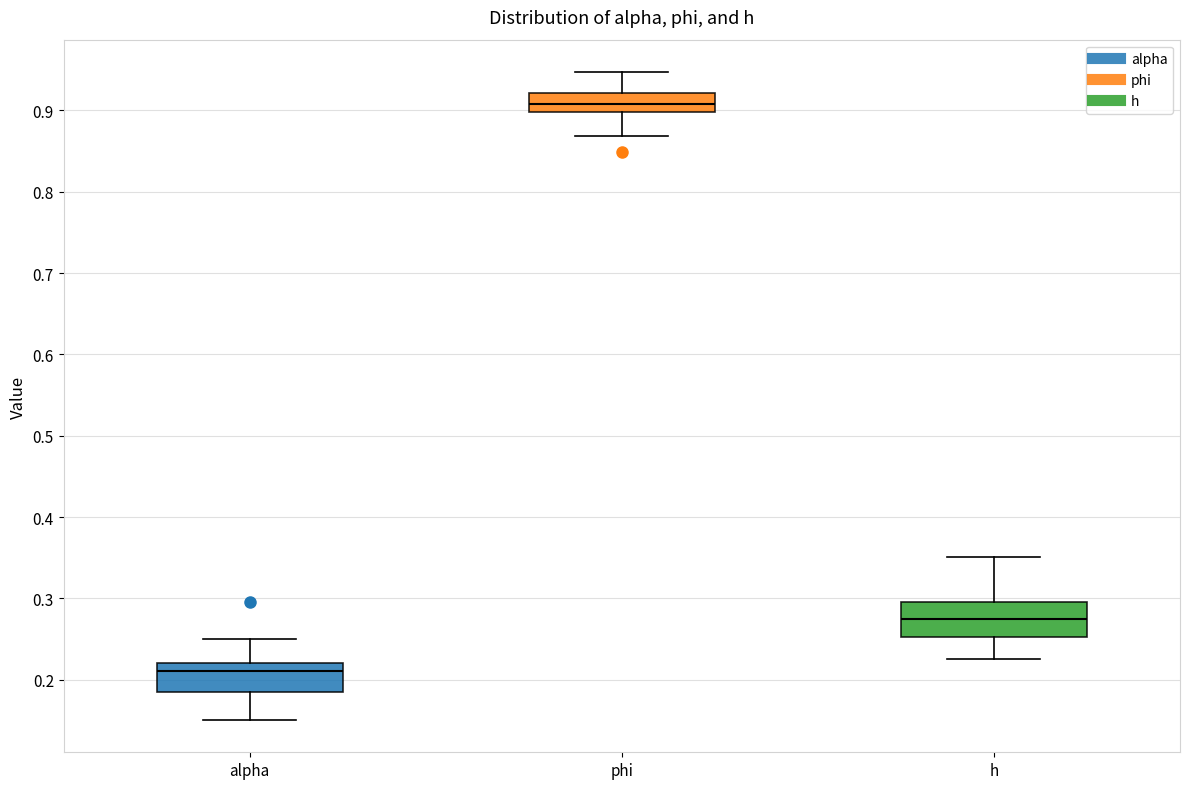

Where does the upper whisker of the box for h end on the y-axis? The values are not printed on the chart, so give them approximately, as read against the axis.

0.35